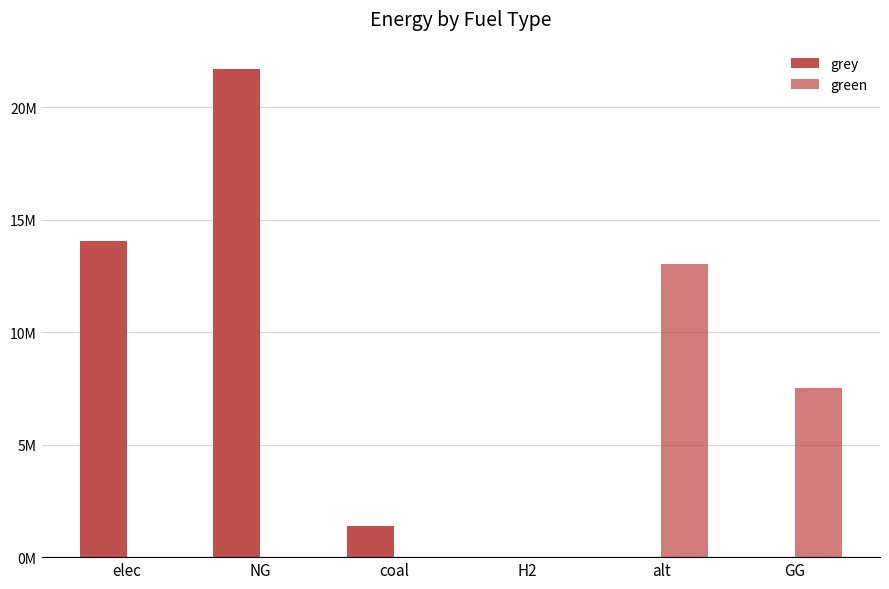

The grey series shows 0.0 at H2. True or false?

True